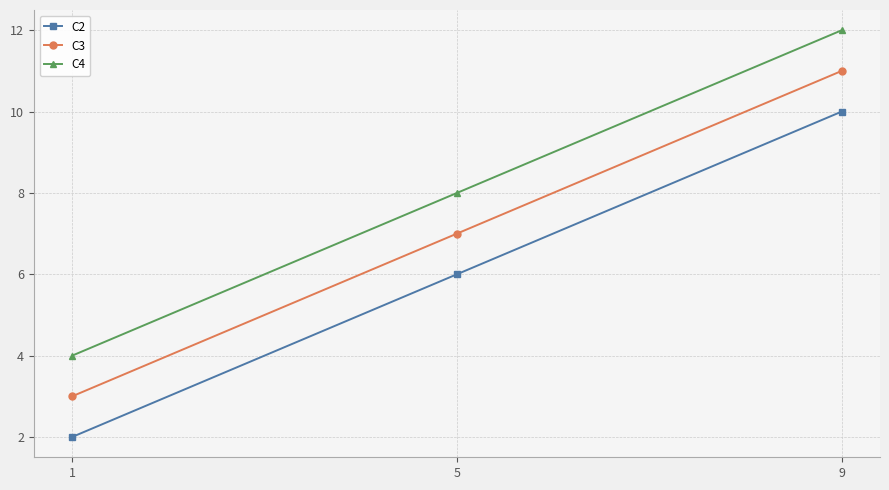

Count the number of data series in this chart.

3